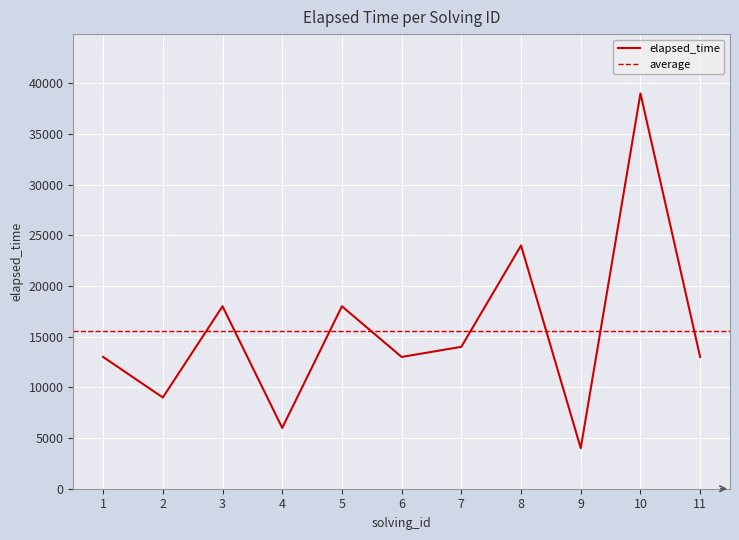

What is the average value?

15545